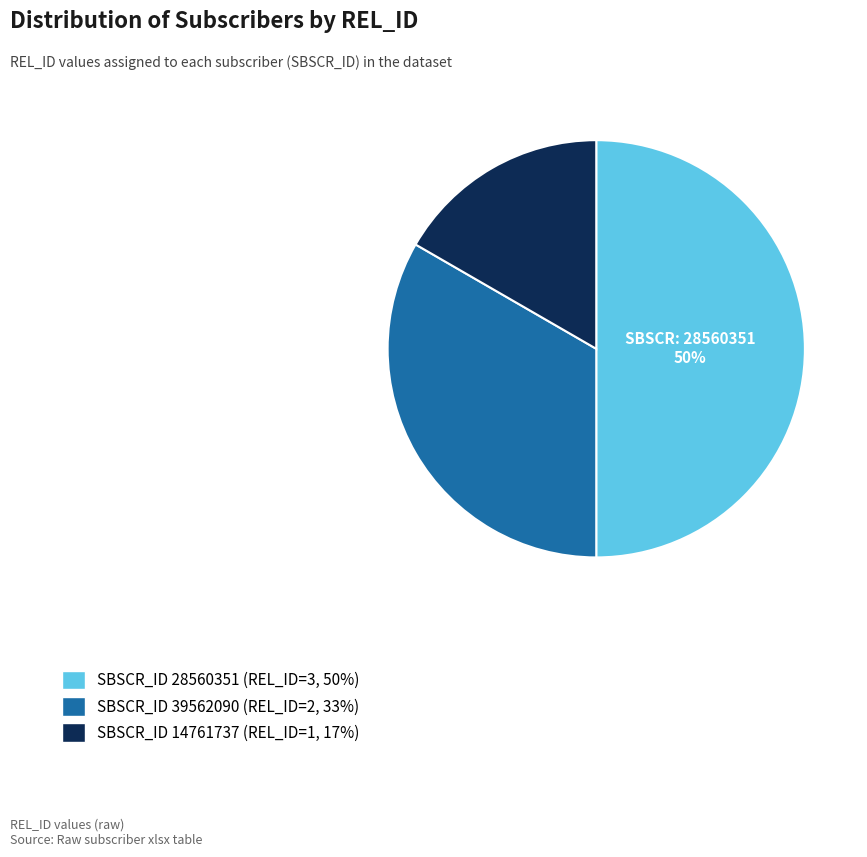

To the nearest percent, what is the difference between the largest and smallest slice percentages?

33%